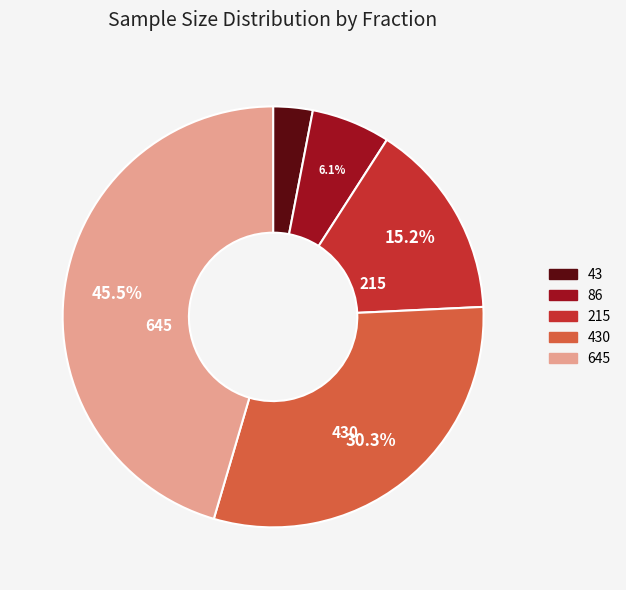

Is there a majority slice in this chart?

No